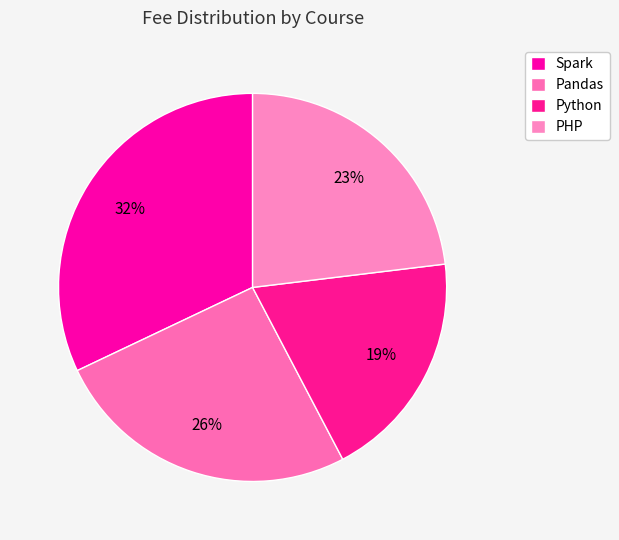

Approximately how many times larger is the value at PHP compared to Python?

1.2